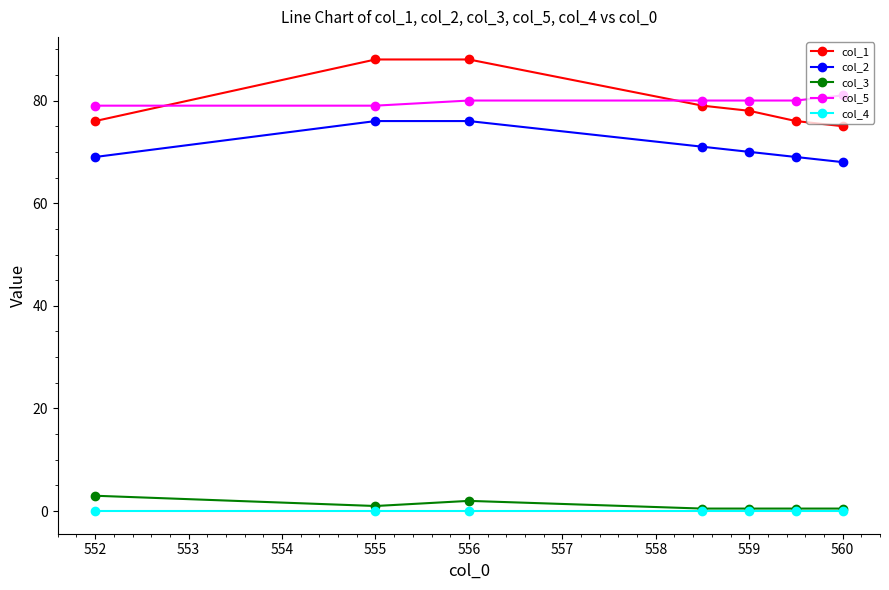

Reading left to right, list all the values displayed in this chart.

col_1: 76.0	88.0	88.0	79.0	78.0	76.0	75.0
col_2: 69.0	76.0	76.0	71.0	70.0	69.0	68.0
col_3: 3.0	1.0	2.0	0.5	0.5	0.5	0.5
col_5: 79.0	79.0	80.0	80.0	80.0	80.0	81.0
col_4: 0.0	0.0	0.0	0.0	0.0	0.0	0.0